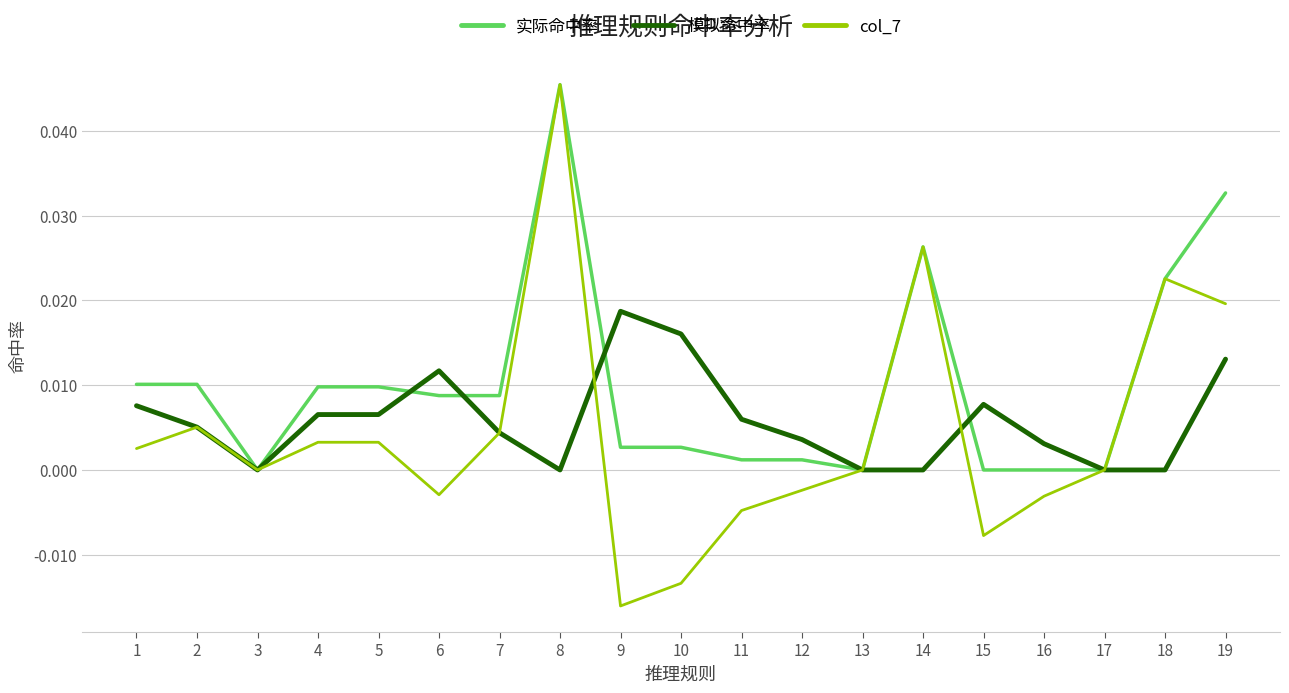

Which series has the largest total across all categories?

实际命中率